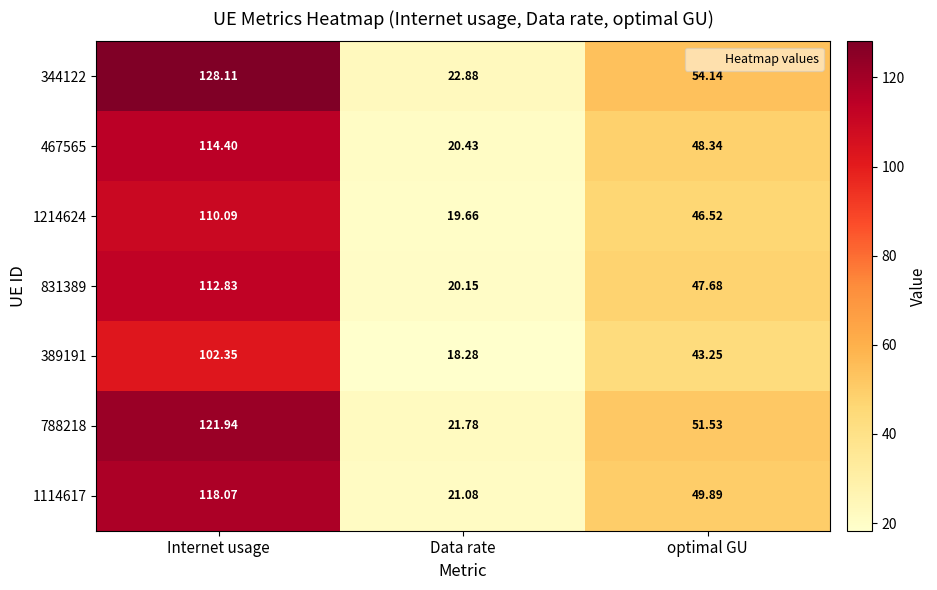

Which series has the largest range (max minus min)?

344122